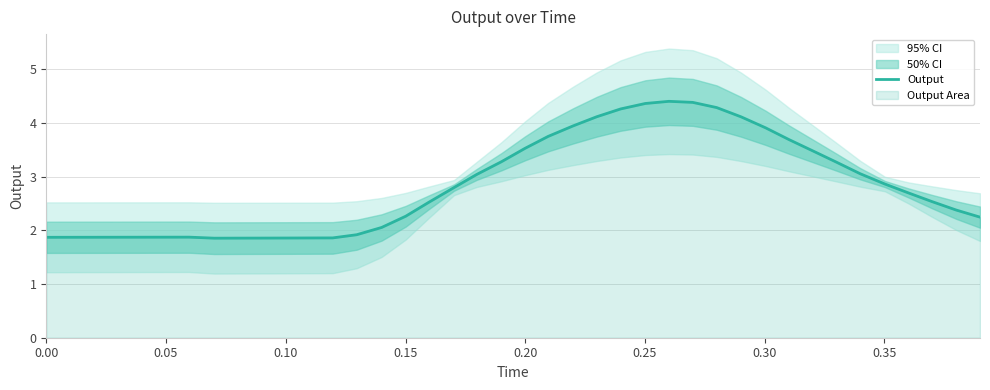

What is the lowest value of the Output series?

1.9